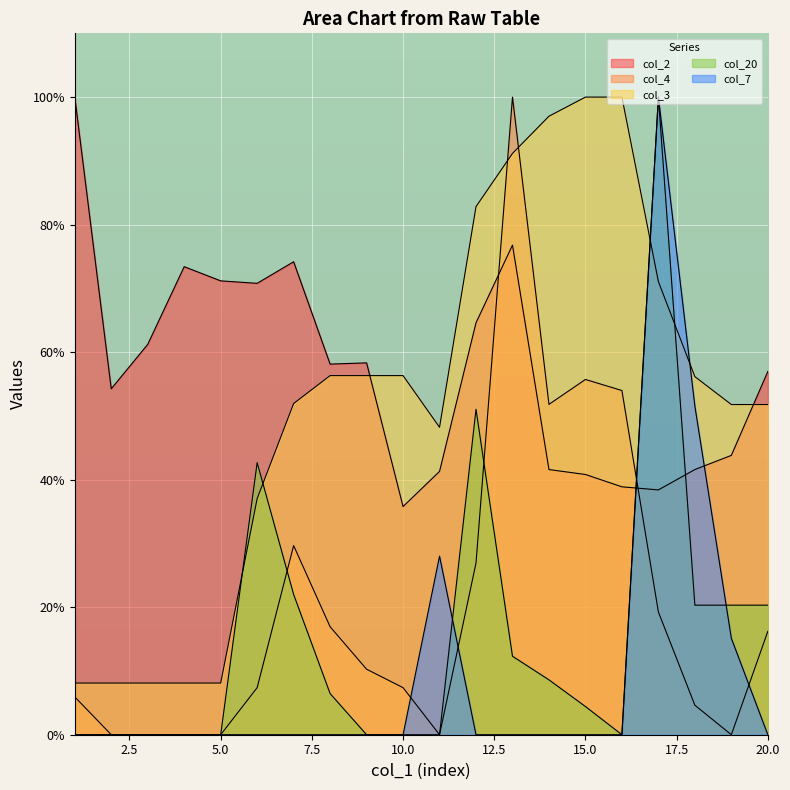

Which series has the largest total across all categories?

col_2